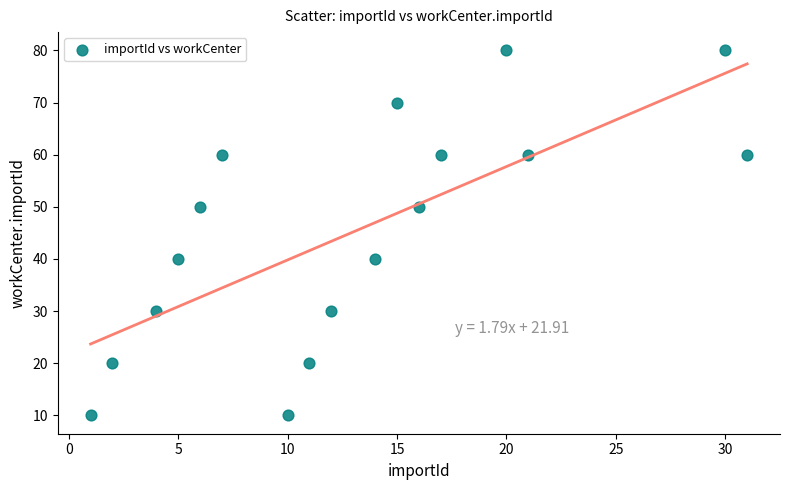

What is the range of X values (max minus min)?

30